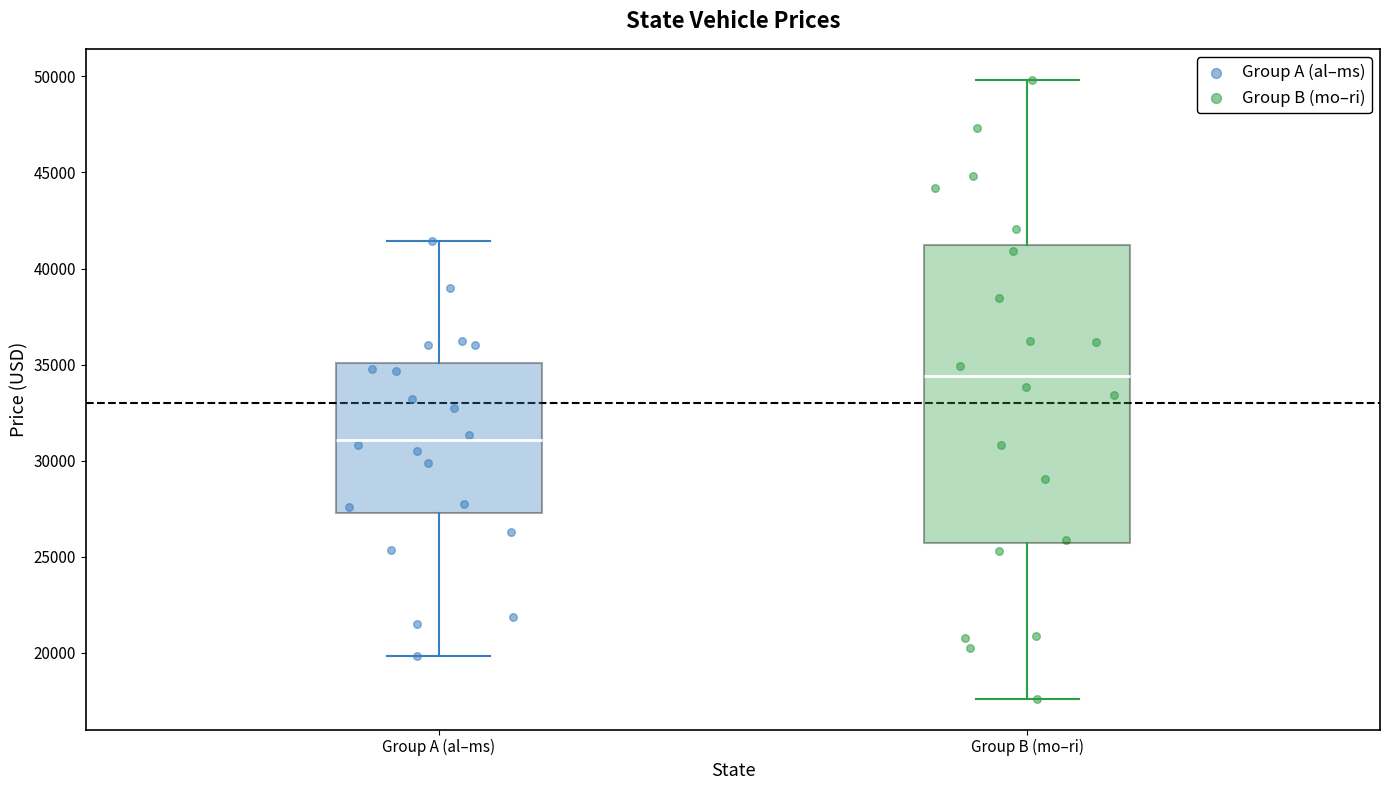

Which box is the tallest, from its lower edge to its upper edge?

Group B (mo–ri)